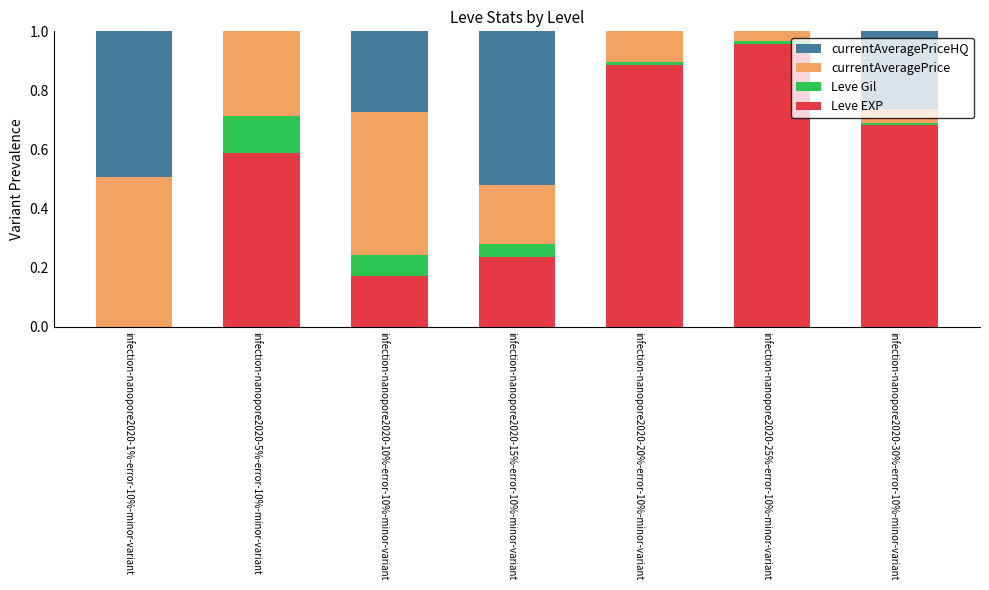

What is the sum of the Leve EXP values at infection-nanopore2020-15%-error-10%-minor-variant and infection-nanopore2020-10%-error-10%-minor-variant?

0.4